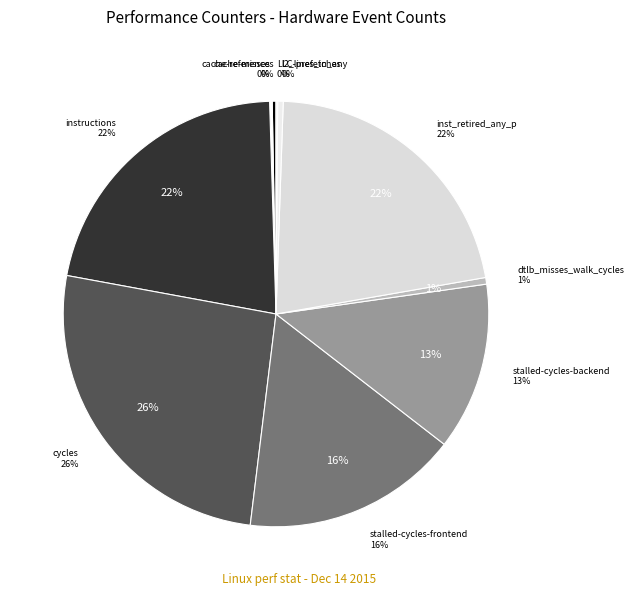

What is the largest slice in the pie chart?

cycles